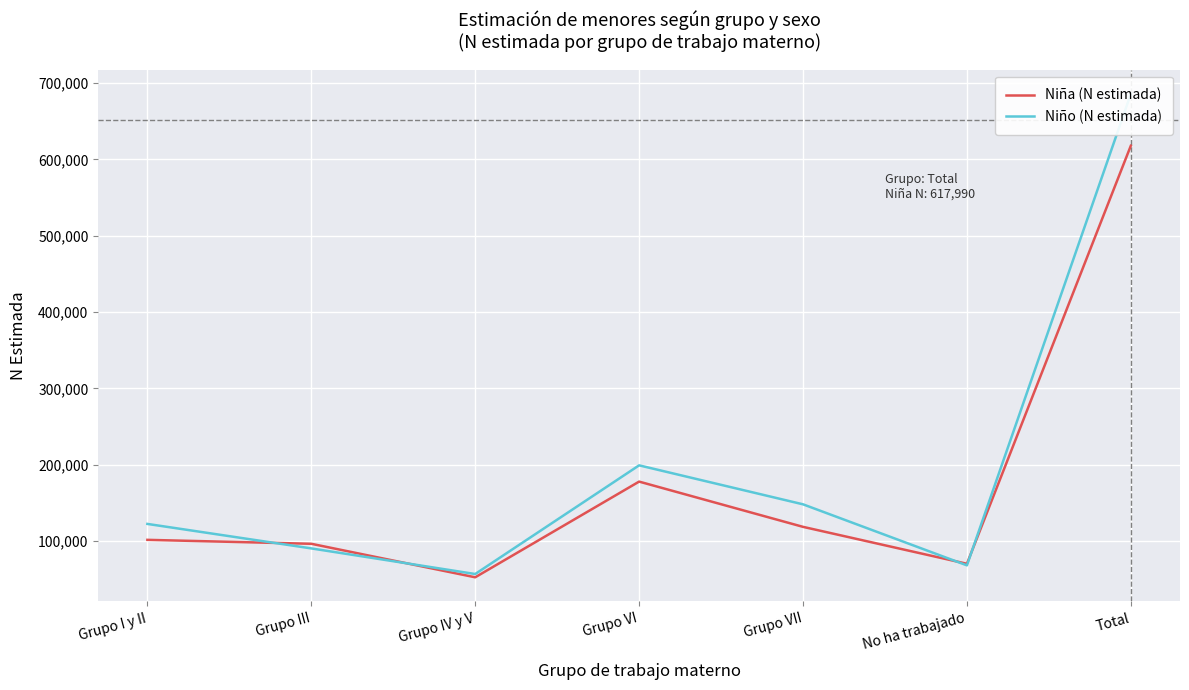

What is the difference between the highest and lowest values at No ha trabajado?

2069